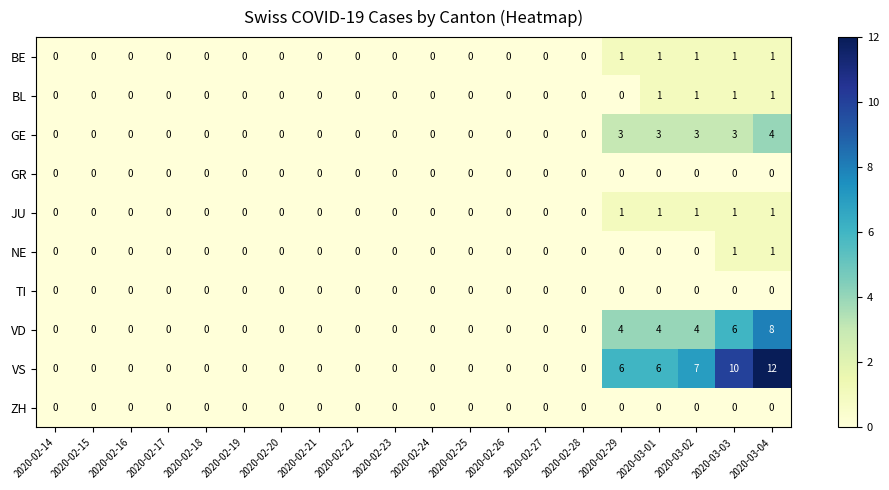

Is it true that GE equals 0 at 2020-02-16?

True